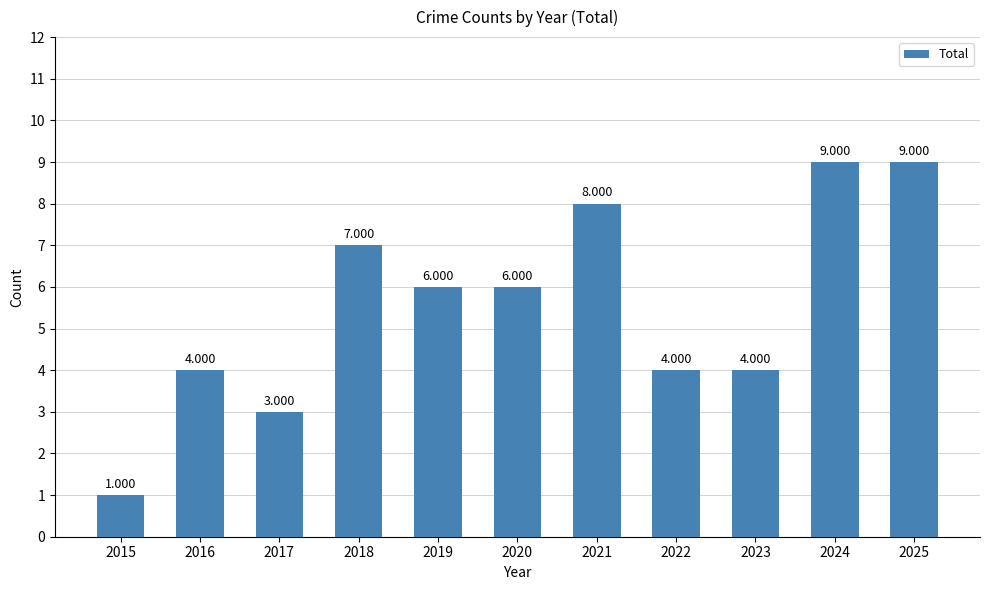

How many values are below 6?

5